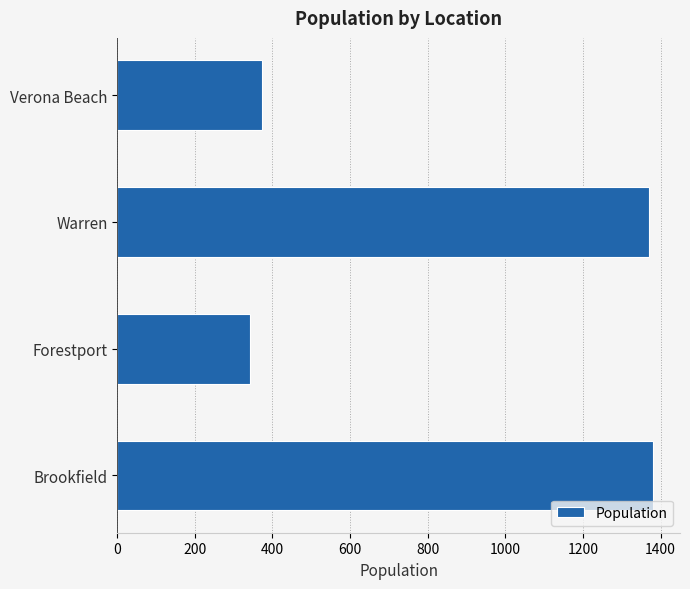

How many values are below 1371?

2